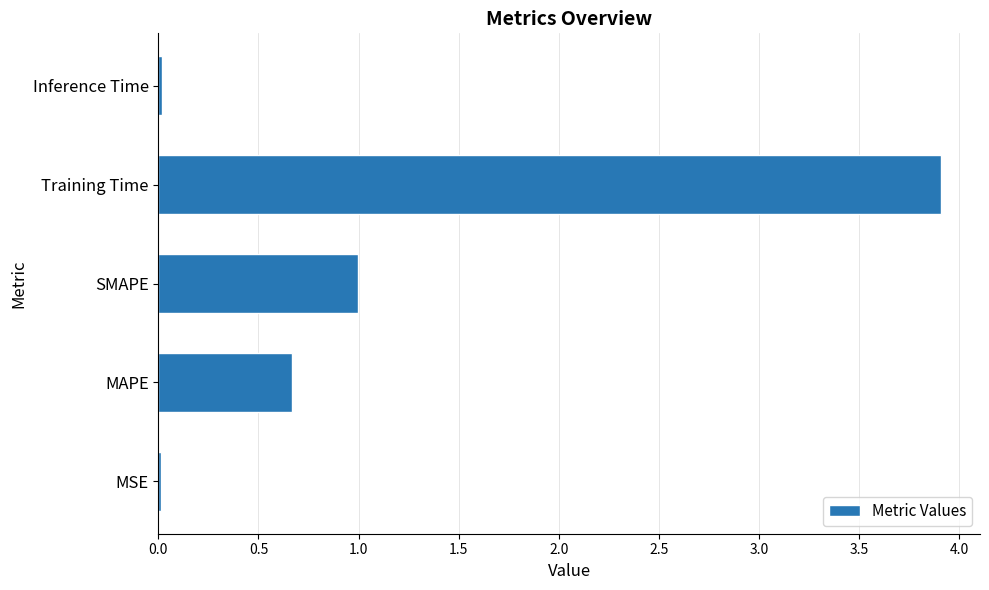

What is the difference between the maximum and minimum values?

3.9